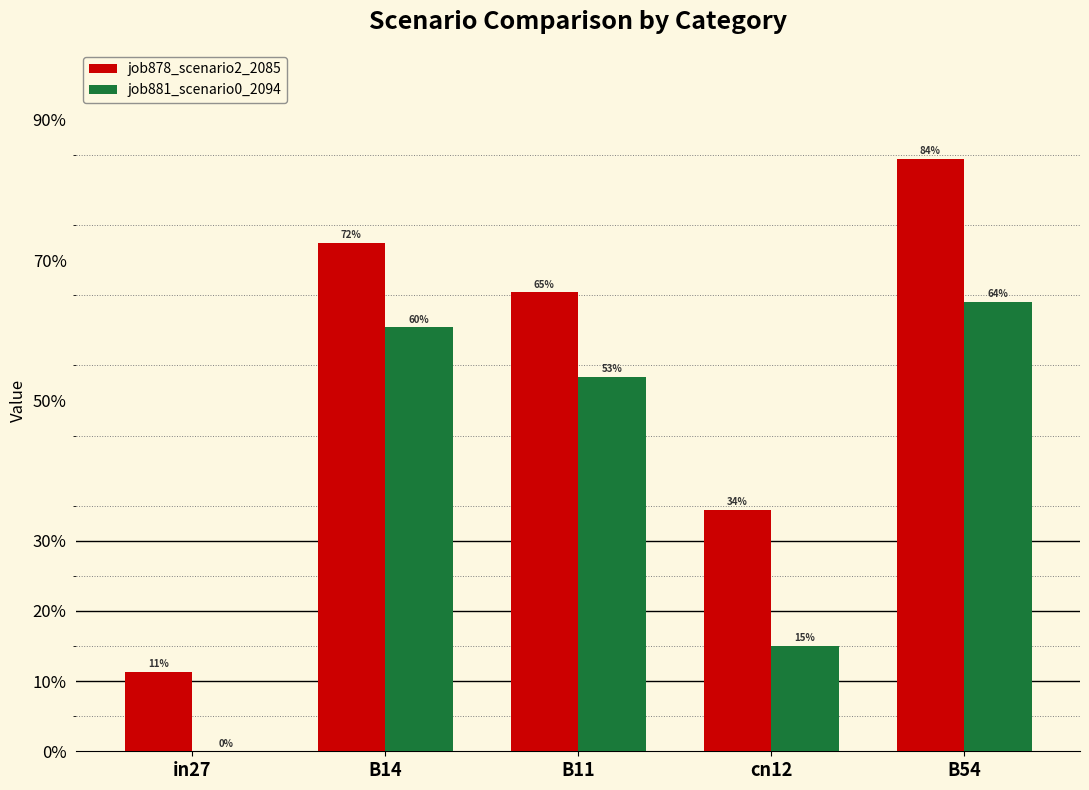

Are the bars grouped side by side (vs. stacked)?

Yes